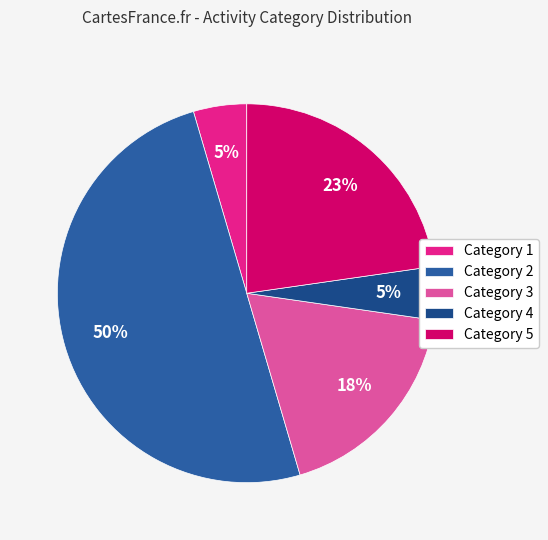

Count the number of slices in the pie.

5